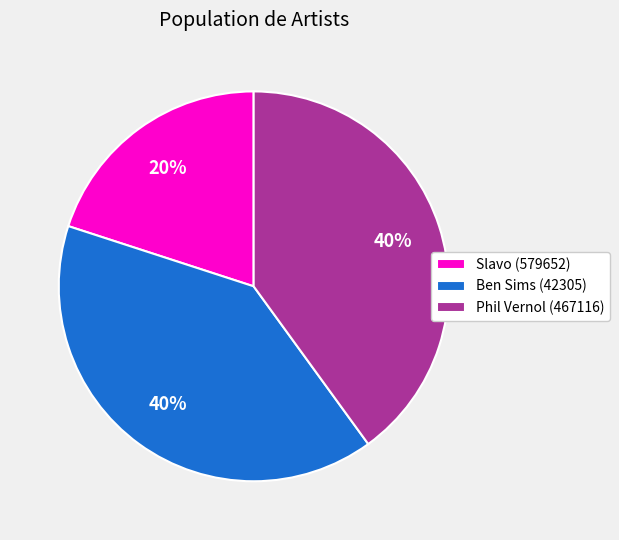

Which slice is the smallest?

Slavo (579652)